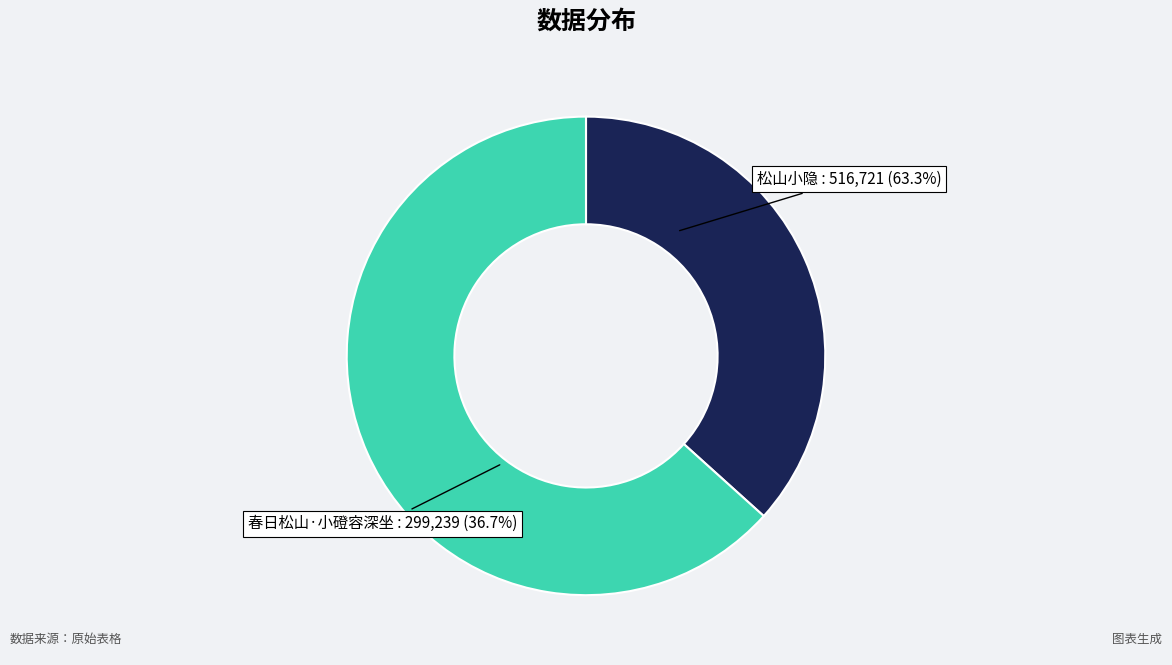

The 春日松山·小磴容深坐 slice represents 37% of the pie. True or false?

True